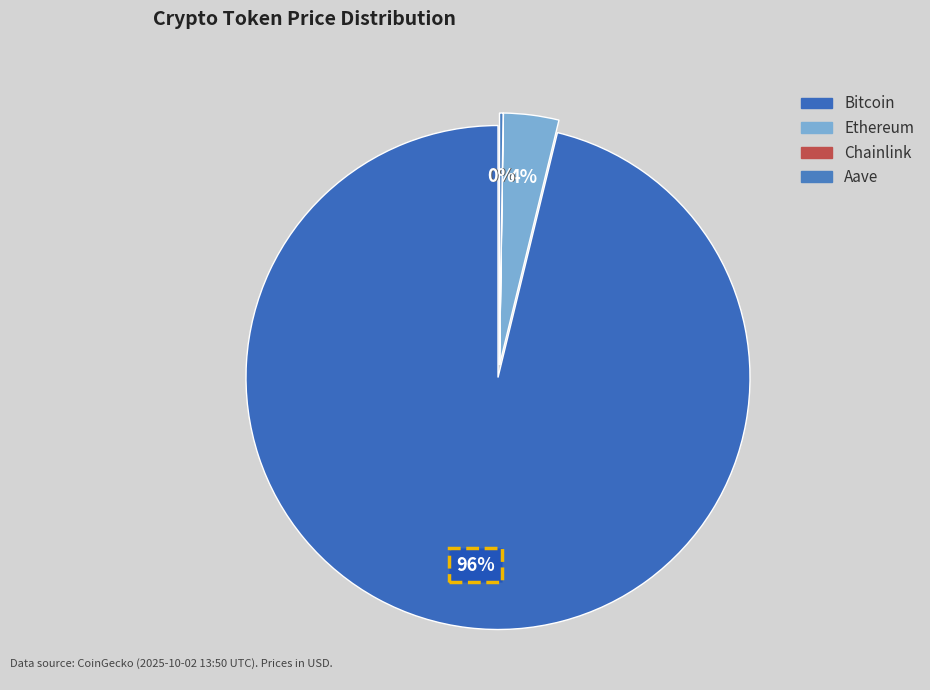

The Ethereum slice represents 4% of the pie. True or false?

True